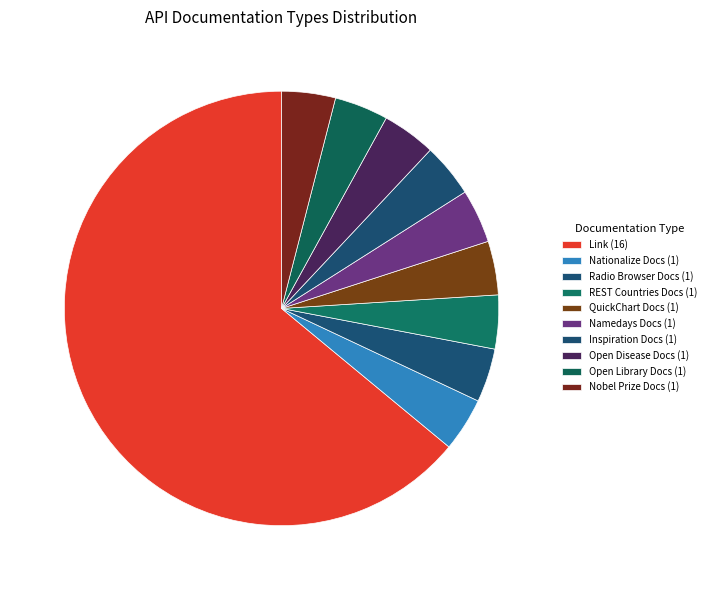

Is there a majority slice in this chart?

Yes